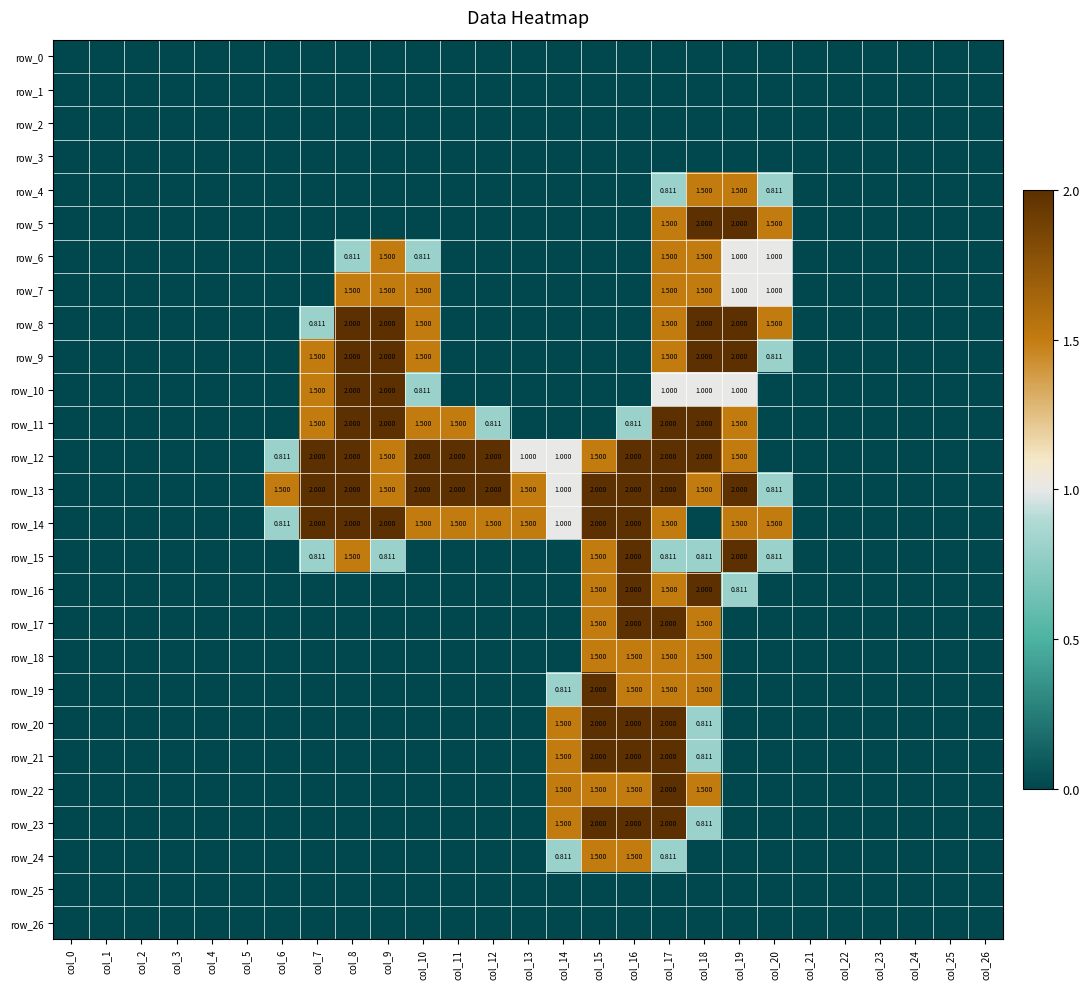

Which has a higher value, col_9 or col_11?

col_9